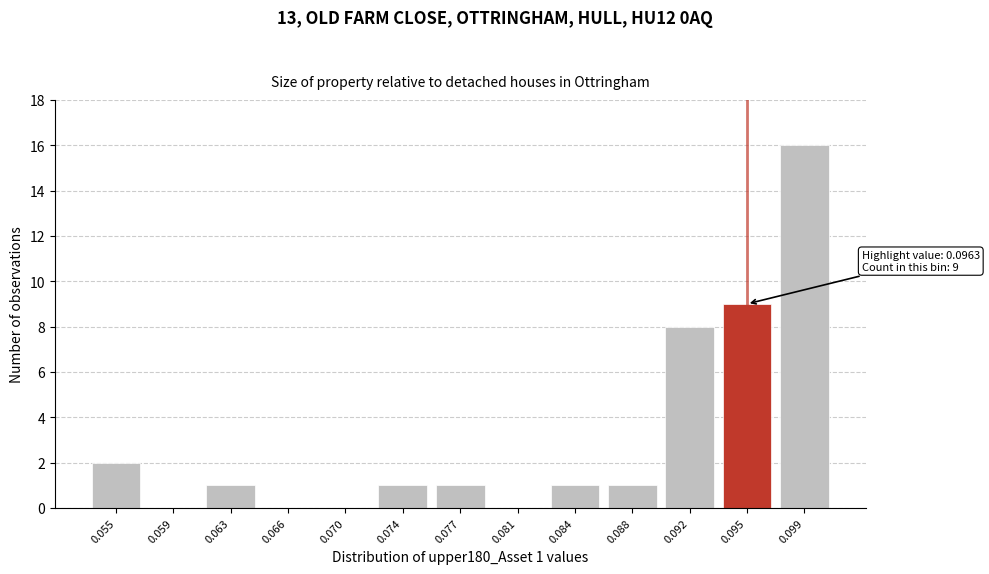

Reading left to right, extract all data points from this chart.

0.055=2	0.059=0	0.063=1	0.066=0	0.070=0	0.074=1	0.077=1	0.081=0	0.084=1	0.088=1	0.092=8	0.095=9	0.099=16